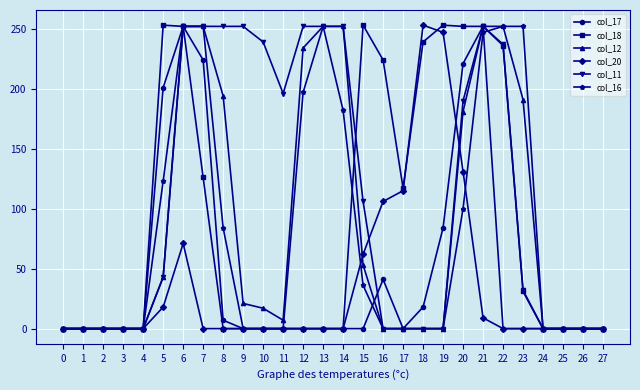

What is the spread (max minus min) of values at 12?

252